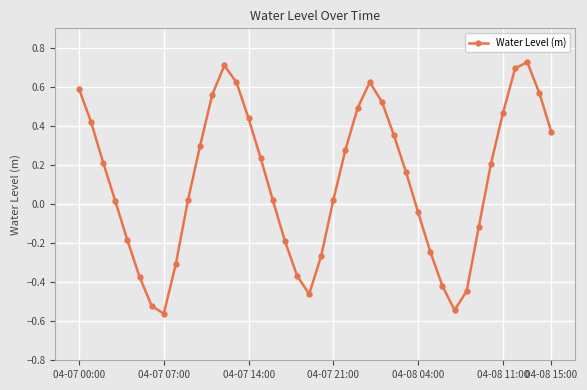

What is the average value?

0.1